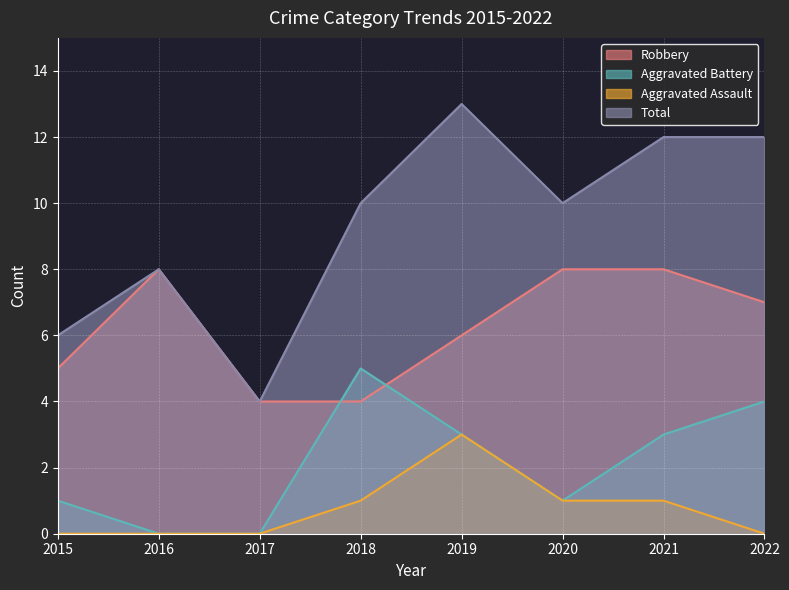

True or false: Aggravated Battery and Total intersect in this chart.

False